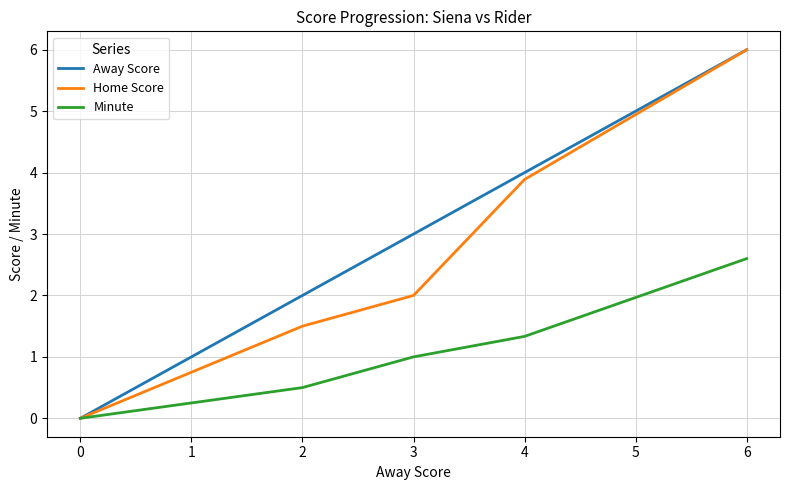

Reading left to right, what are all the values shown in this chart?

Away Score: 0.0	2.0	3.0	4.0	6.0
Home Score: 0.0	1.5	2.0	3.9	6.0
Minute: 0.0	0.5	1.0	1.3	2.6